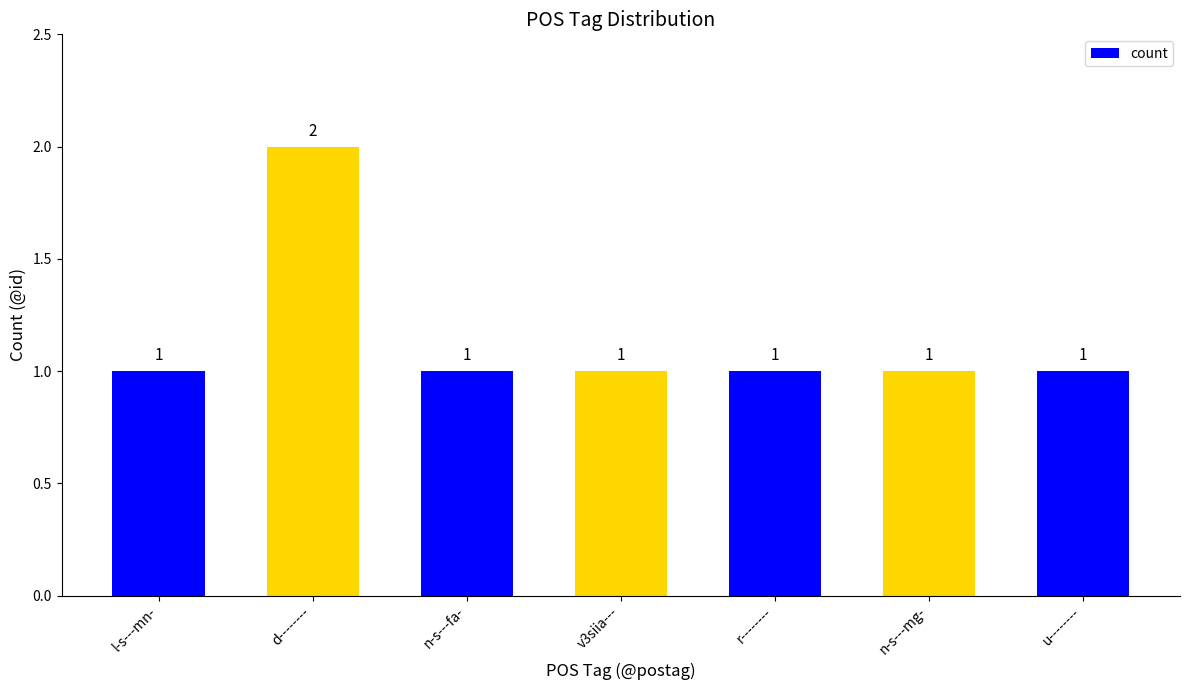

Approximately how many times larger is the value at d-------- compared to v3siia---?

2.0